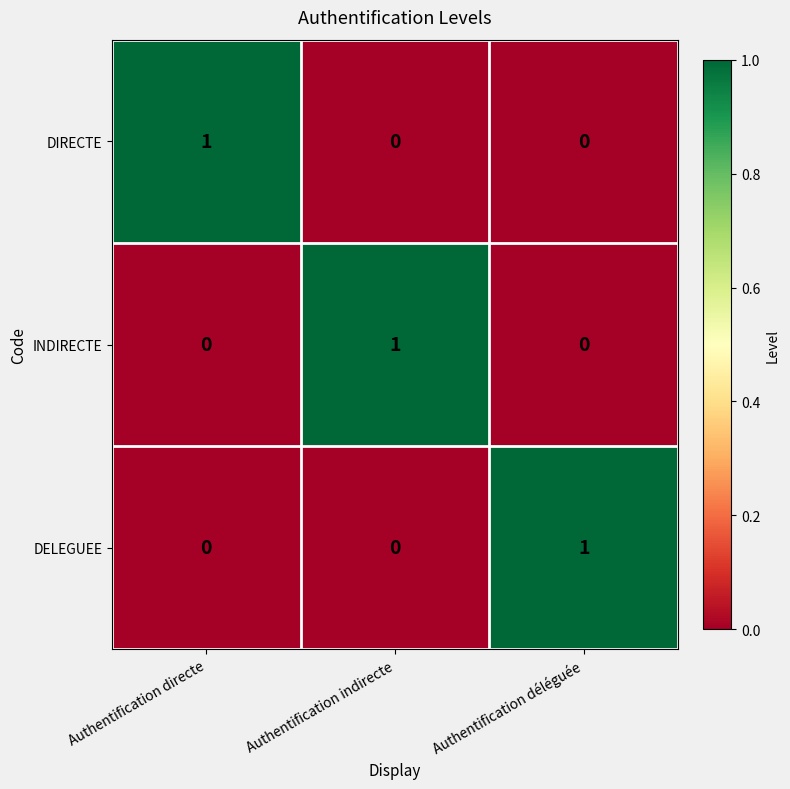

At which label does INDIRECTE reach its peak?

Authentification indirecte